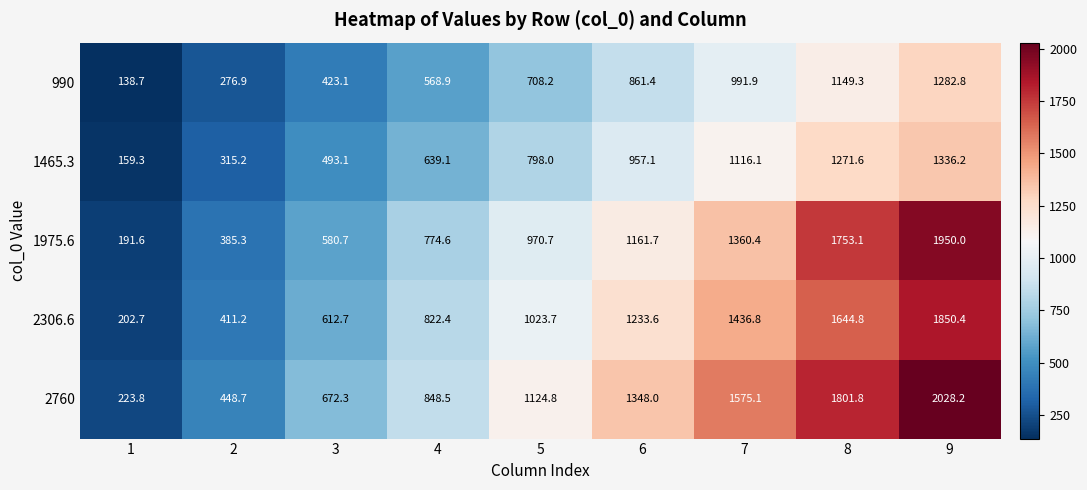

At which category is the sum across all series the highest?

9